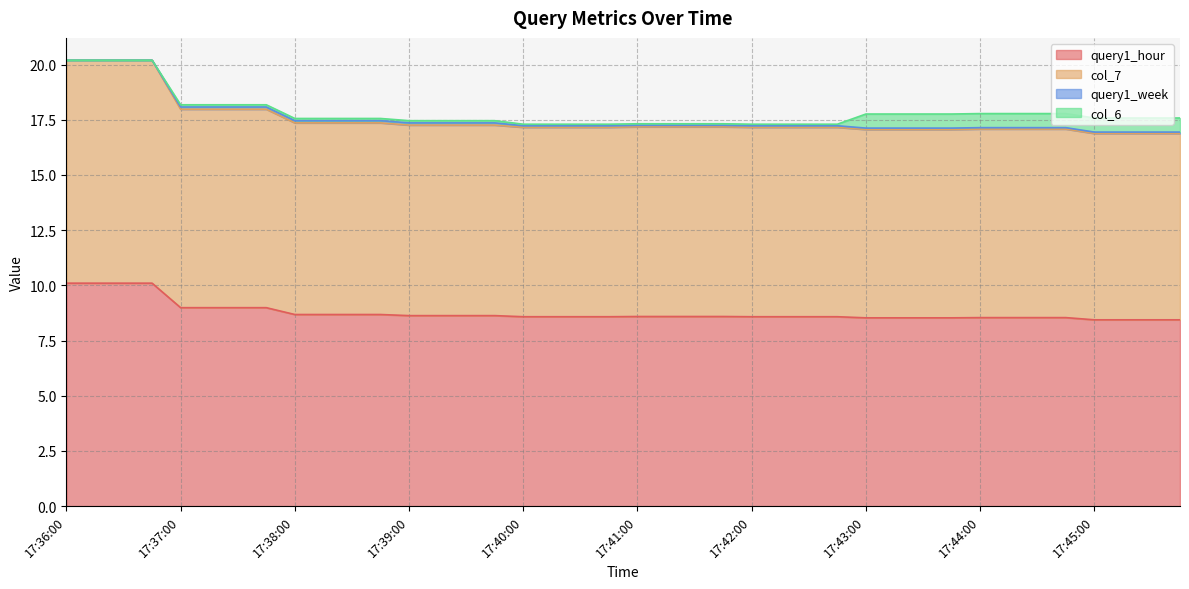

What is the difference between the highest and lowest values at 17:41:15?

8.6